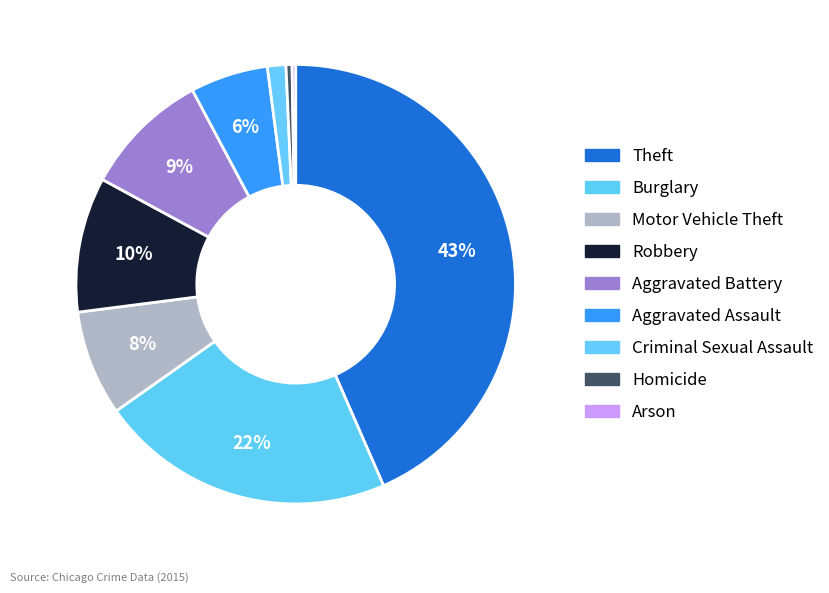

Does Arson represent more than half of the total?

No